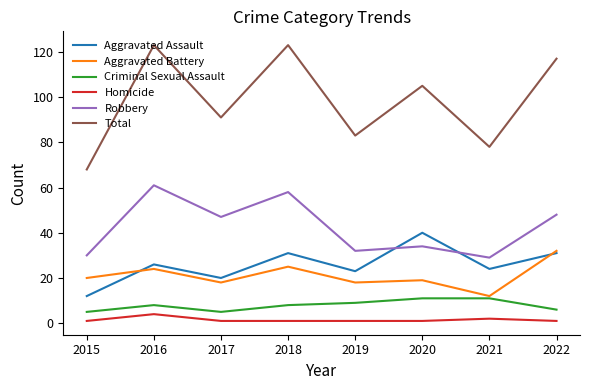

Count the number of data series in this chart.

6